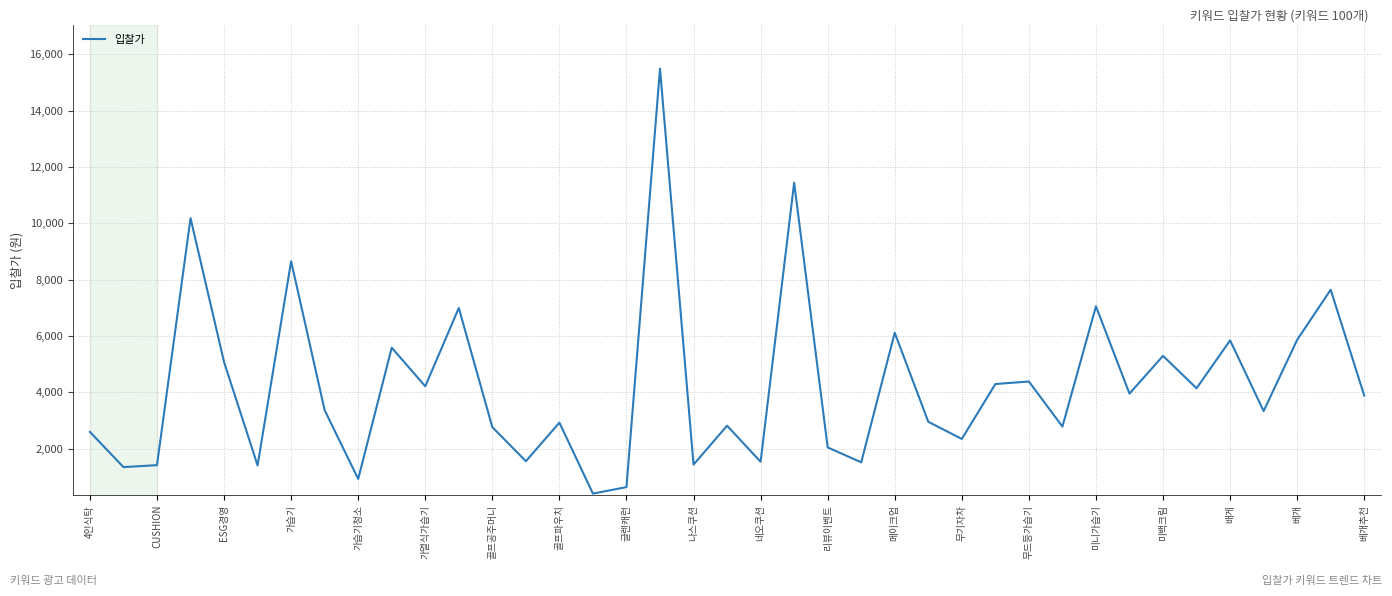

What is the maximum value shown in the chart?

15490